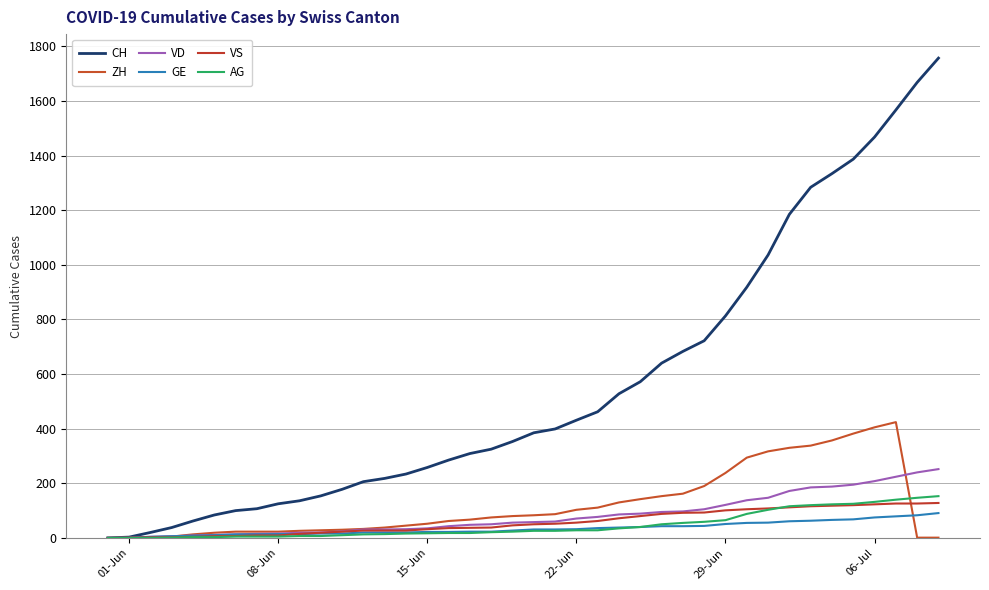

True or false: ZH and VD cross at least once.

True